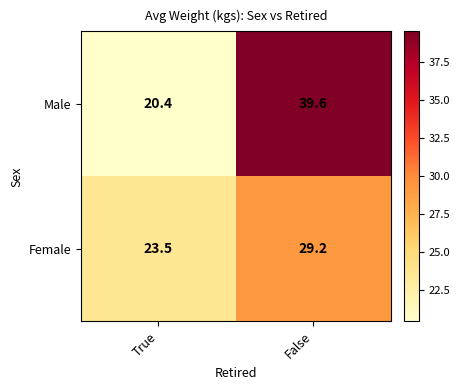

Which series has the widest spread of values?

Male